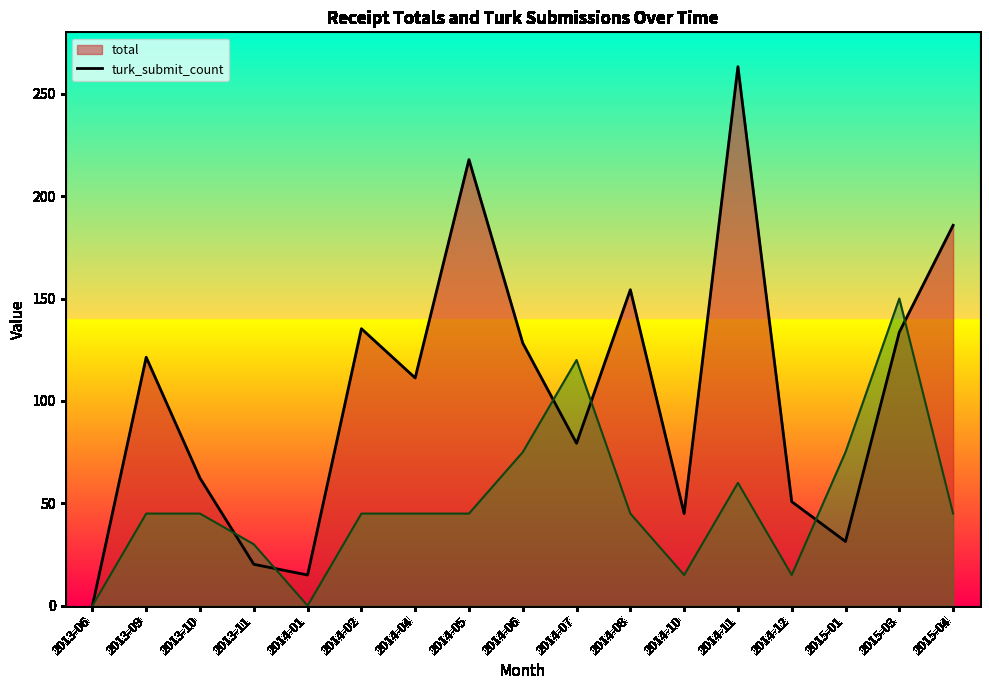

What is the difference between the second highest and second lowest values in the total (line) series?

202.8